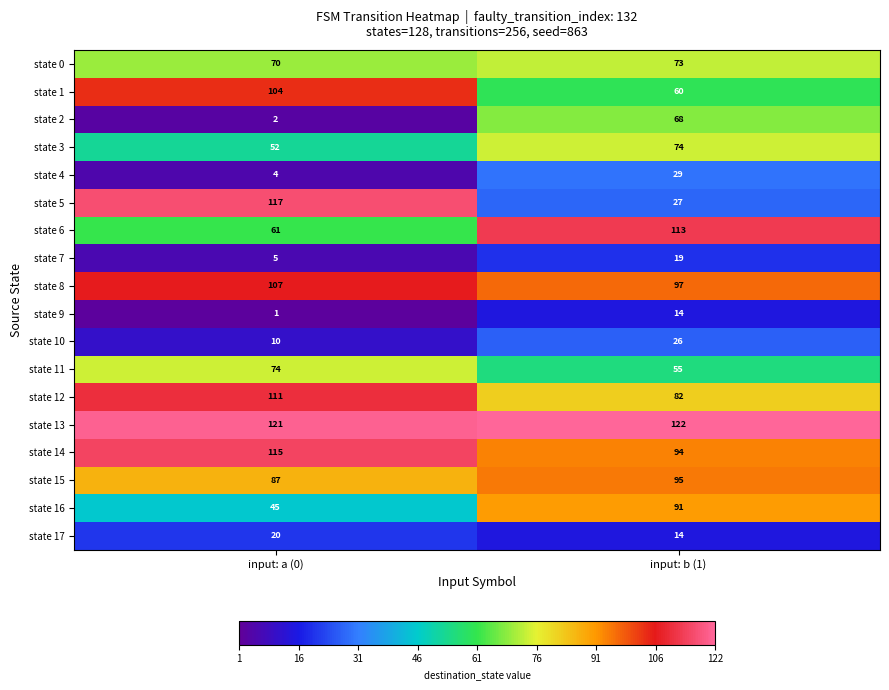

What is the sum of all state 13 values?

243